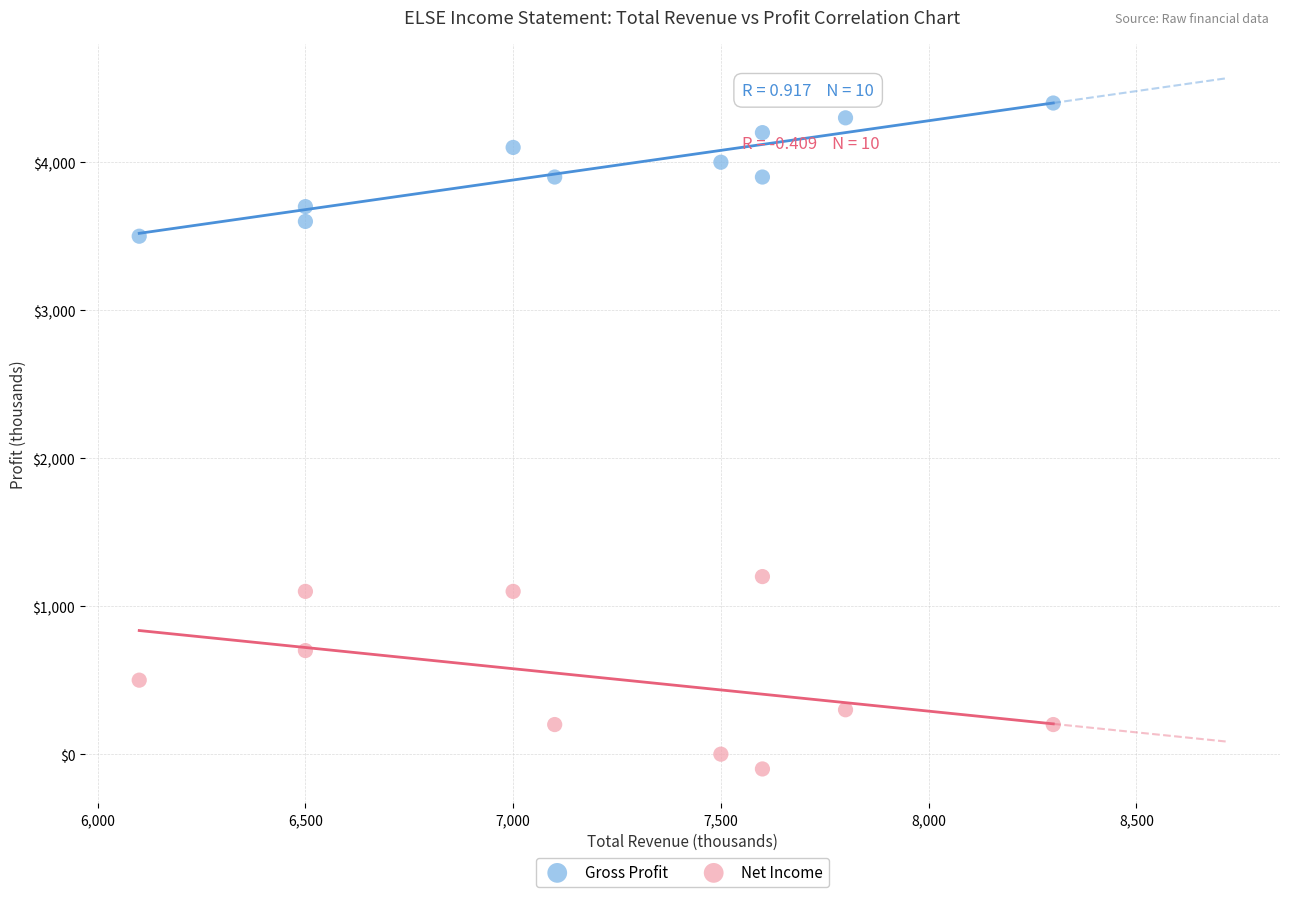

Which series reaches the maximum Y coordinate?

Gross Profit